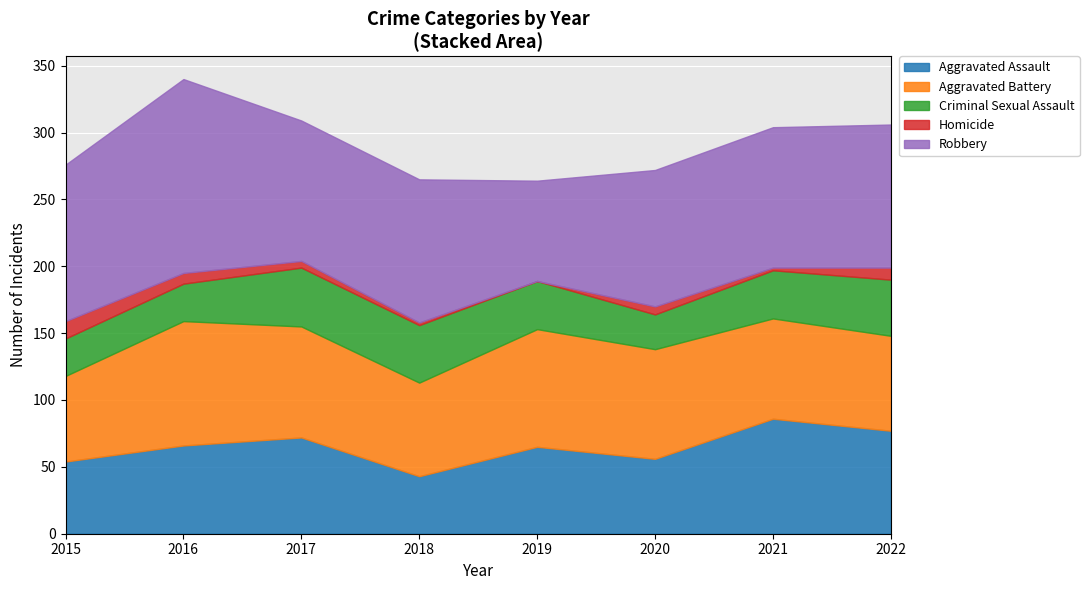

How many values in the Homicide series exceed 6?

3